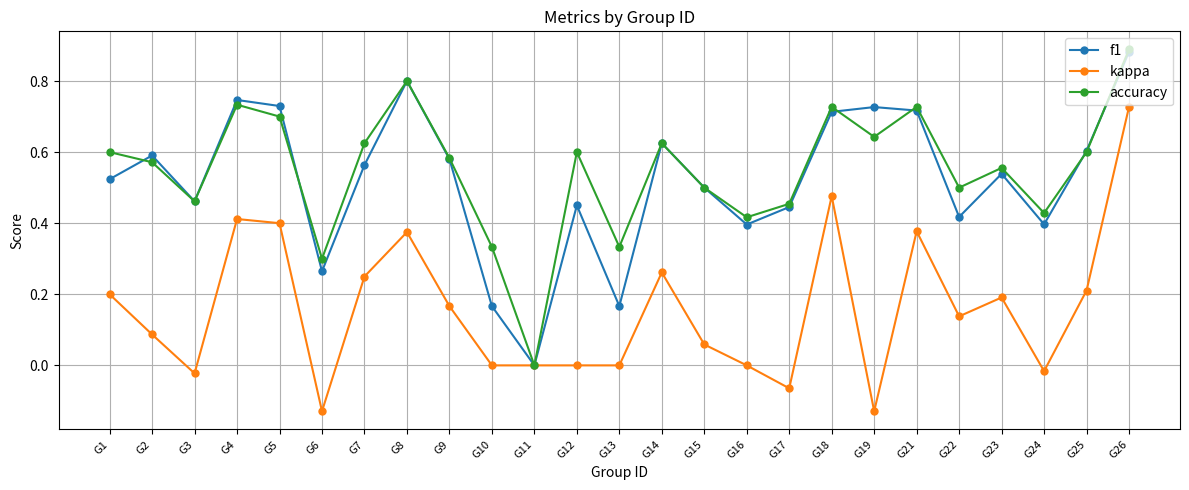

How many lines are shown in the chart?

3